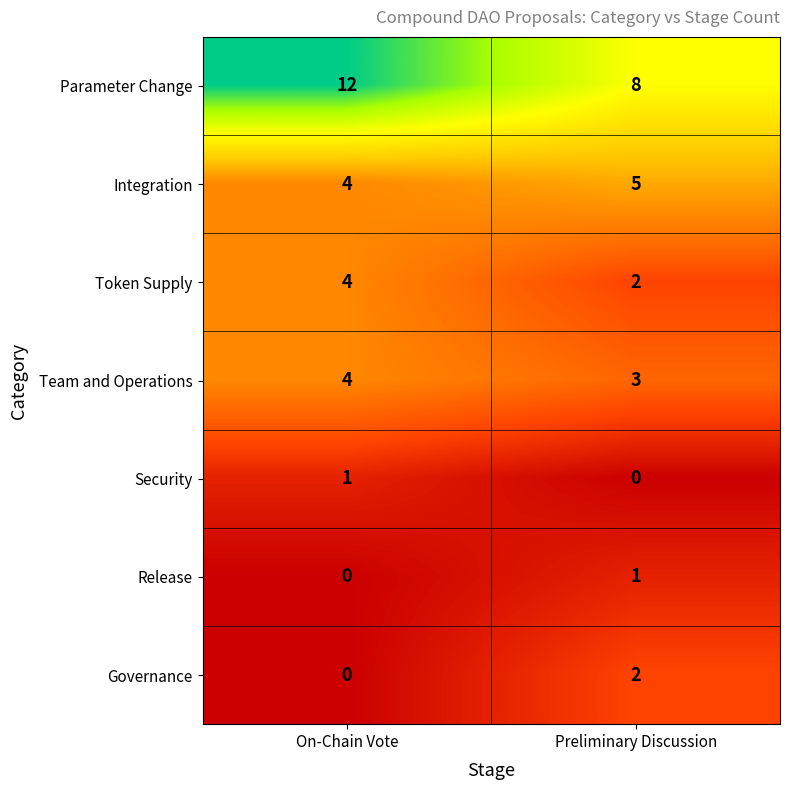

At how many categories does at least one series exceed 9?

1